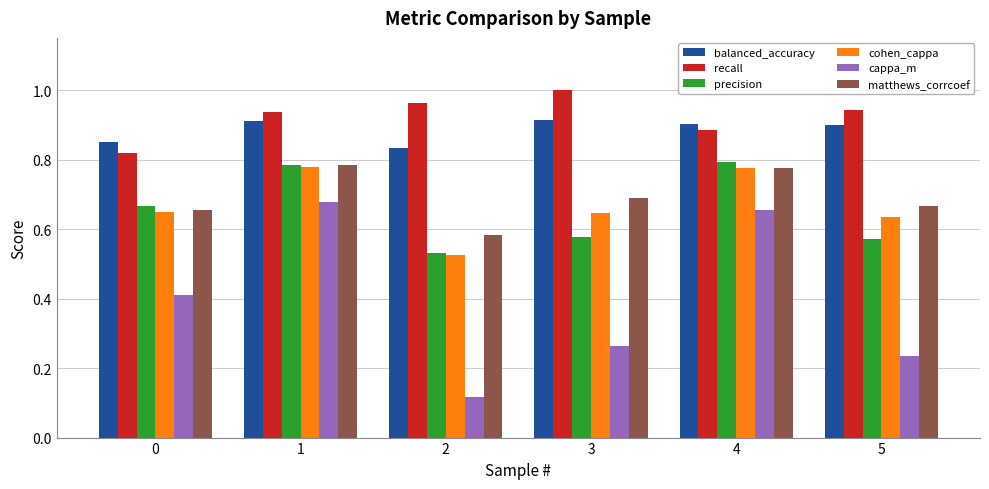

Which series has the largest range (max minus min)?

cappa_m